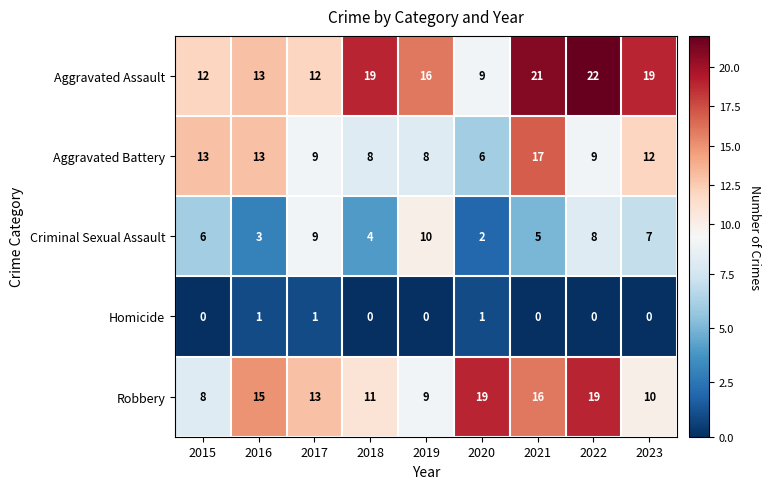

Which label corresponds to the largest value in the chart?

2022